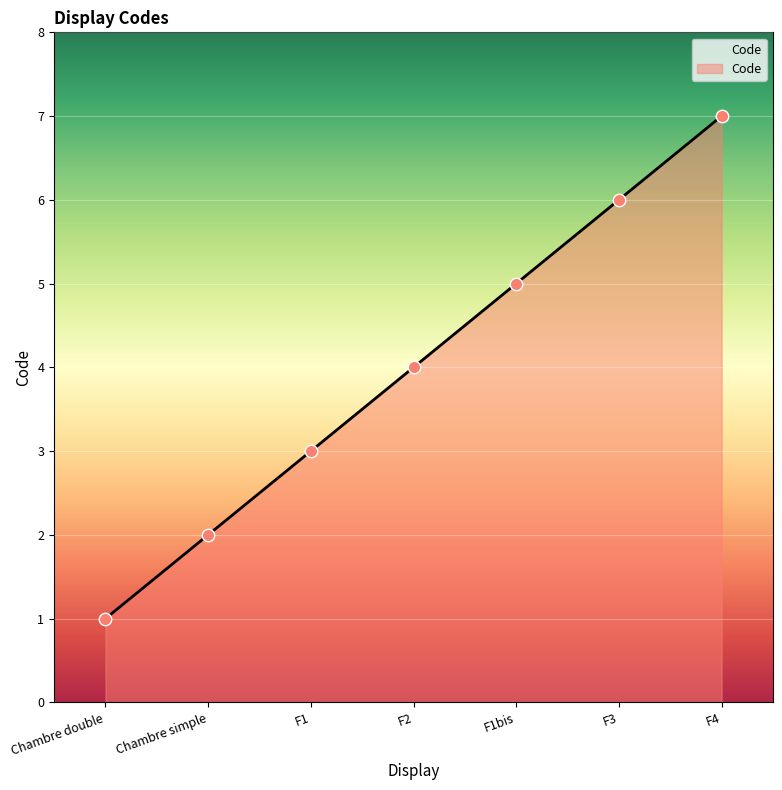

Approximately how many times larger is the value at Chambre simple compared to F1?

0.7